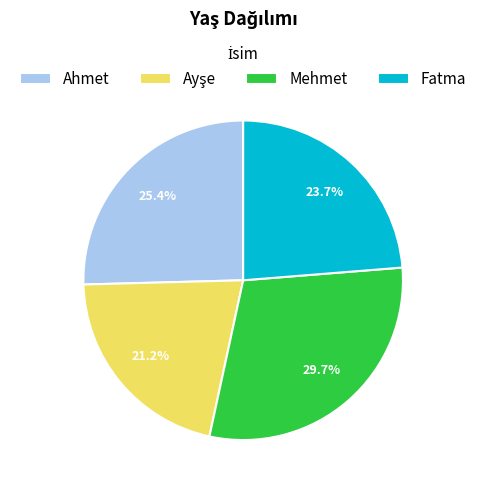

Which has a higher value, Mehmet or Fatma?

Mehmet